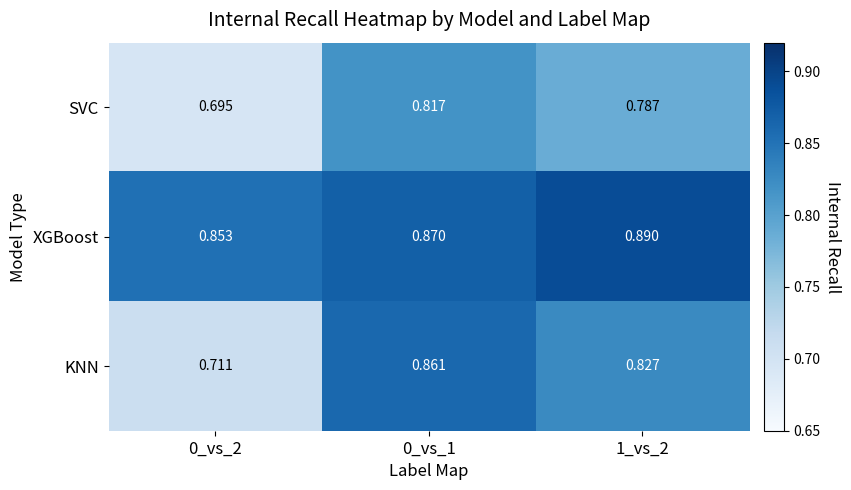

List the series in order of their peak value, lowest first.

SVC, KNN, XGBoost